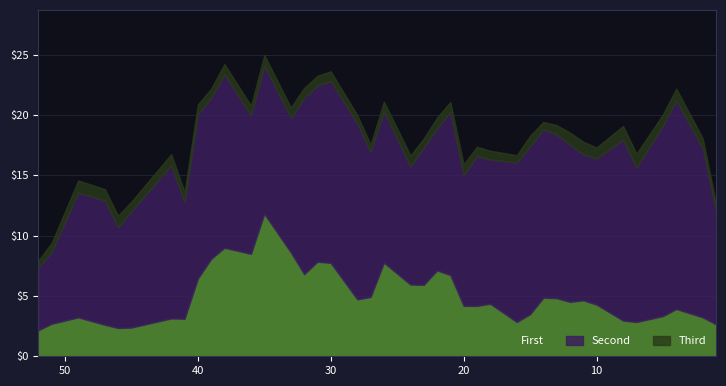

List the series in order of their peak value, lowest first.

Third, First, Second